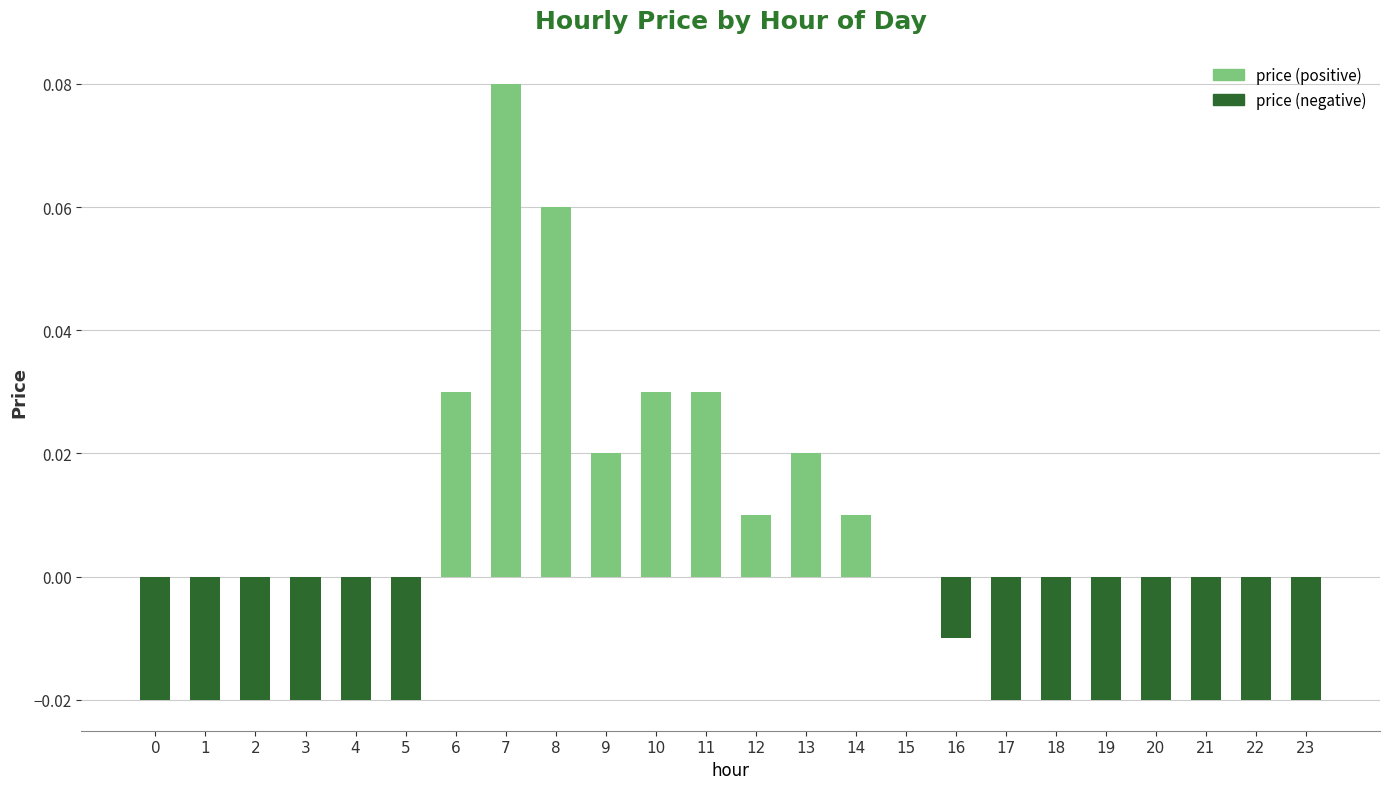

Are the bars horizontal?

No